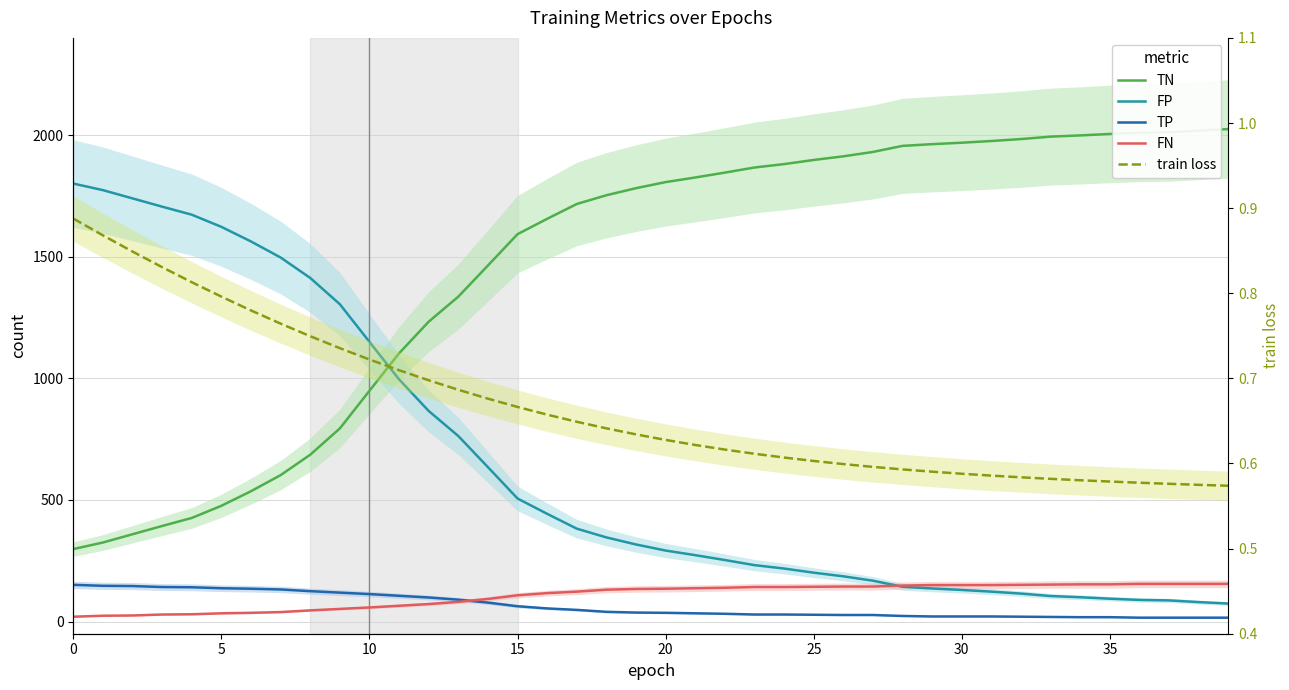

How many data points in FP are less than 317?

20